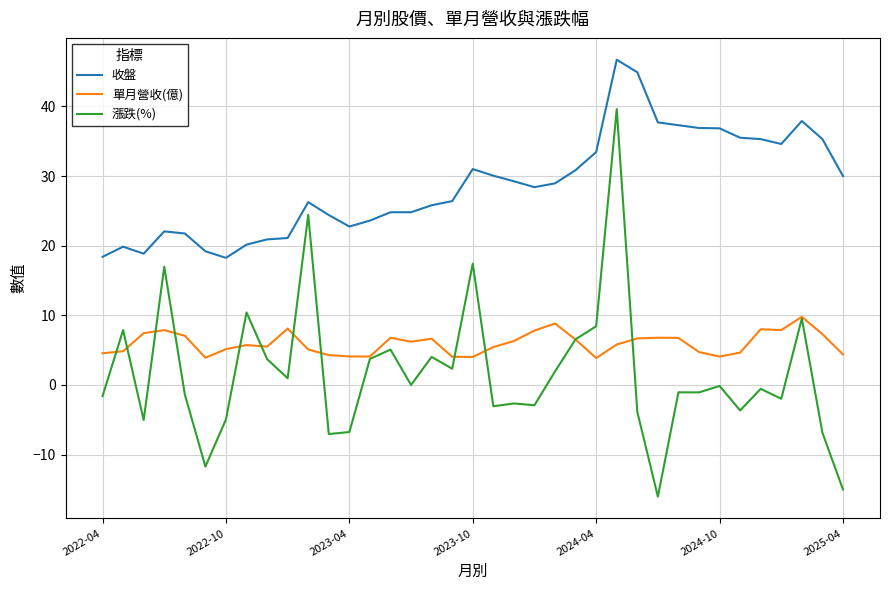

Which series has the widest spread of values?

漲跌(%)